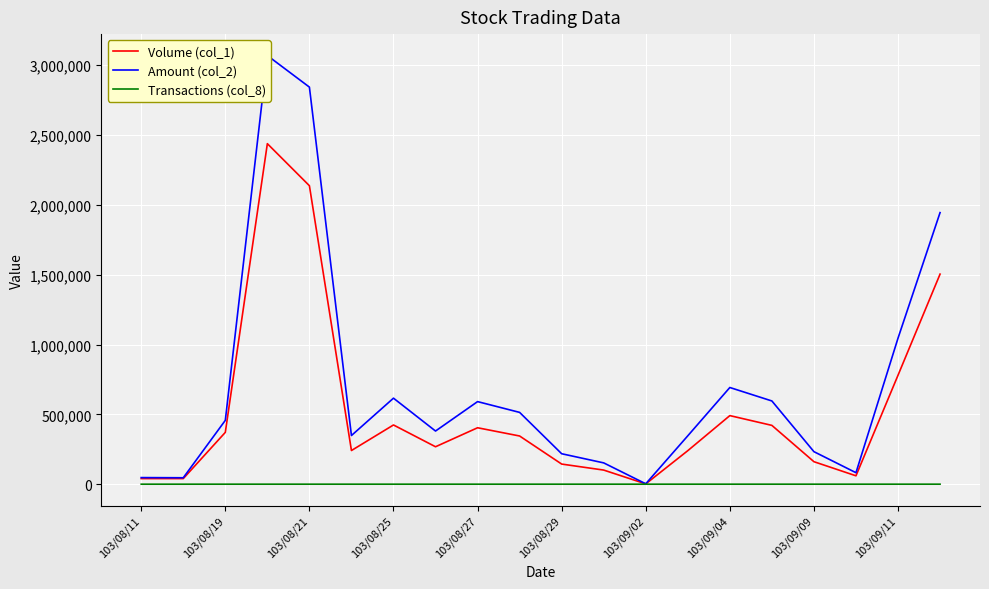

The value of Volume (col_1) at 103/08/25 is 620694. True or false?

False